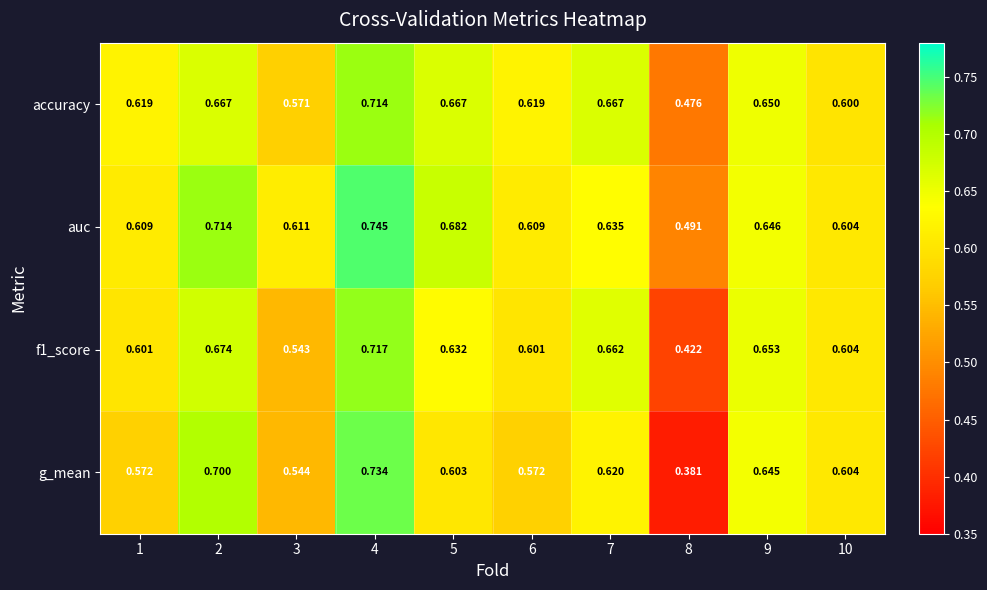

What is the total value across all series at 8?

1.8